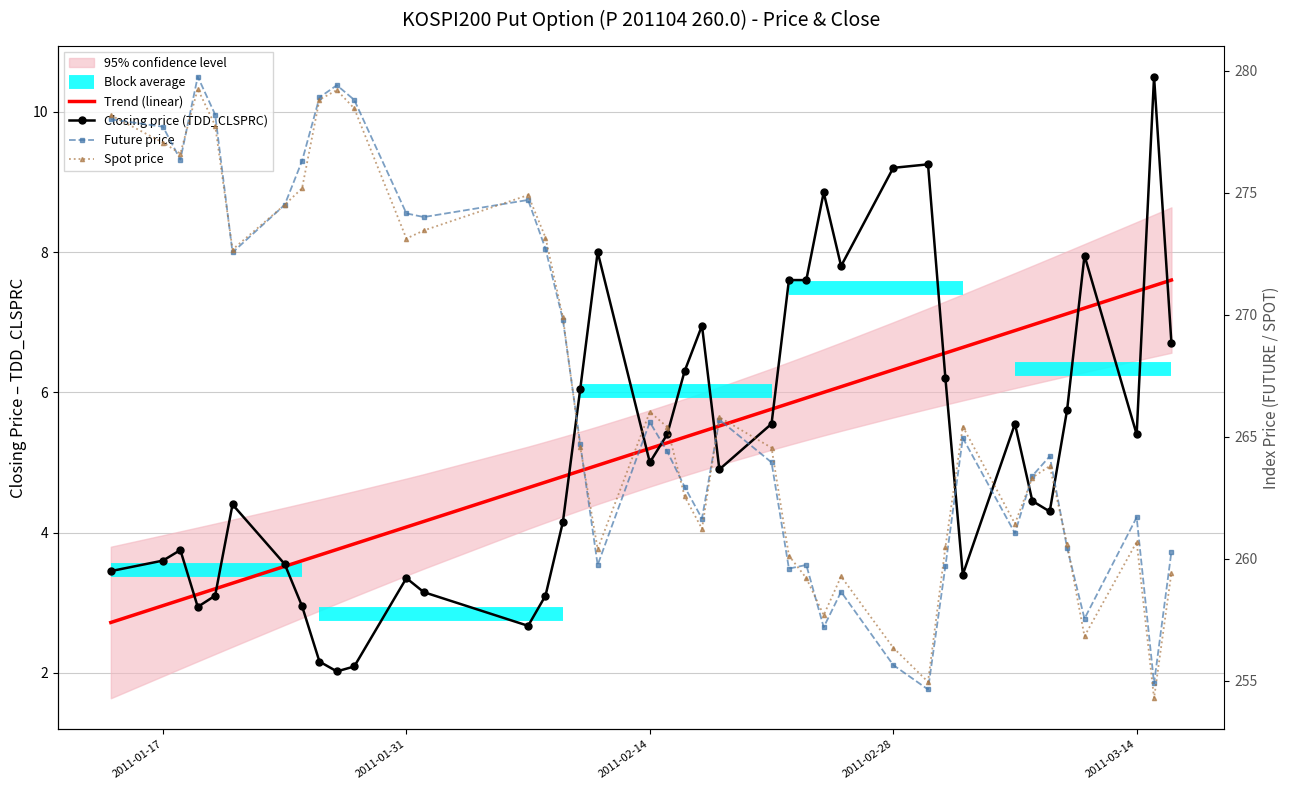

Reading left to right, extract all data points from this chart.

Trend (linear): 2.7	3.0	3.0	3.1	3.2	3.3	3.5	3.6	3.7	3.8	3.8	4.1	4.2	4.6	4.7	4.8	4.9	5.0	5.2	5.3	5.4	5.4	5.5	5.8	5.8	5.9	6.0	6.1	6.3	6.5	6.6	6.6	6.9	7.0	7.0	7.1	7.2	7.4	7.5	7.6
Closing price (TDD_CLSPRC): 3.5	3.6	3.8	2.9	3.1	4.4	3.5	3.0	2.2	2.0	2.1	3.4	3.1	2.7	3.1	4.2	6.0	8.0	5.0	5.4	6.3	7.0	4.9	5.5	7.6	7.6	8.8	7.8	9.2	9.2	6.2	3.4	5.5	4.5	4.3	5.8	8.0	5.4	10.5	6.7
Future price: 278.0	277.7	276.4	279.8	278.2	272.6	274.5	276.3	278.9	279.4	278.8	274.1	274.0	274.7	272.7	269.8	264.7	259.8	265.6	264.4	262.9	261.6	265.7	263.9	259.6	259.8	257.2	258.6	255.7	254.7	259.7	264.9	261.1	263.4	264.2	260.4	257.6	261.7	254.9	260.3
Spot price: 278.2	277.1	276.6	279.2	277.8	272.7	274.5	275.2	278.8	279.2	278.4	273.1	273.4	274.9	273.2	269.9	264.6	260.4	266.0	265.4	262.6	261.2	265.8	264.6	260.1	259.2	257.7	259.3	256.4	255.0	260.5	265.4	261.4	263.3	263.8	260.6	256.8	260.7	254.3	259.4